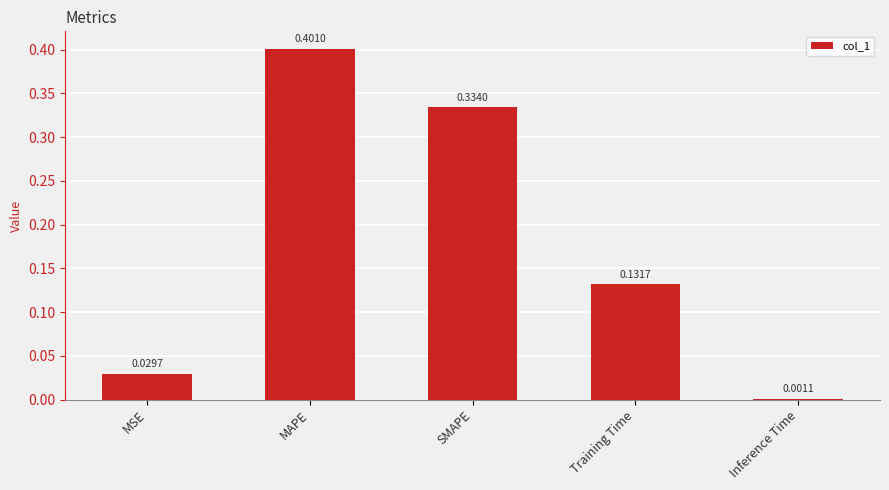

At which label is the value closest to 0?

Inference Time